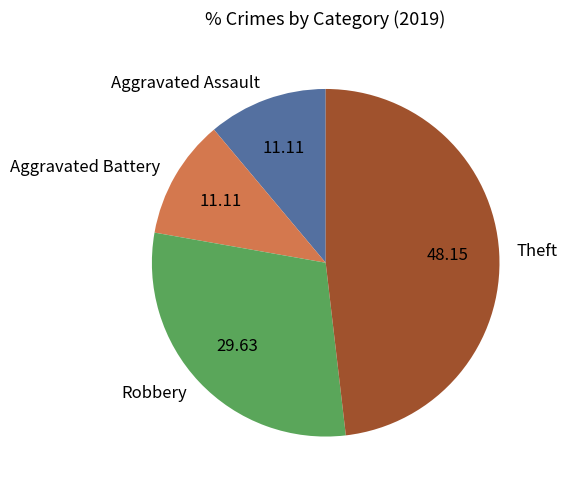

Is it true that Robbery is 21% of the pie?

False